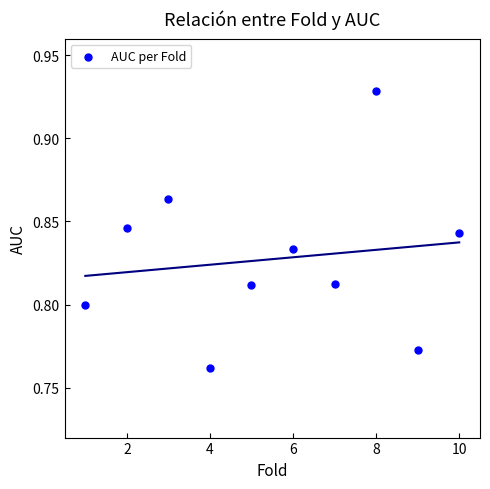

What is the range of X values (max minus min)?

9.0